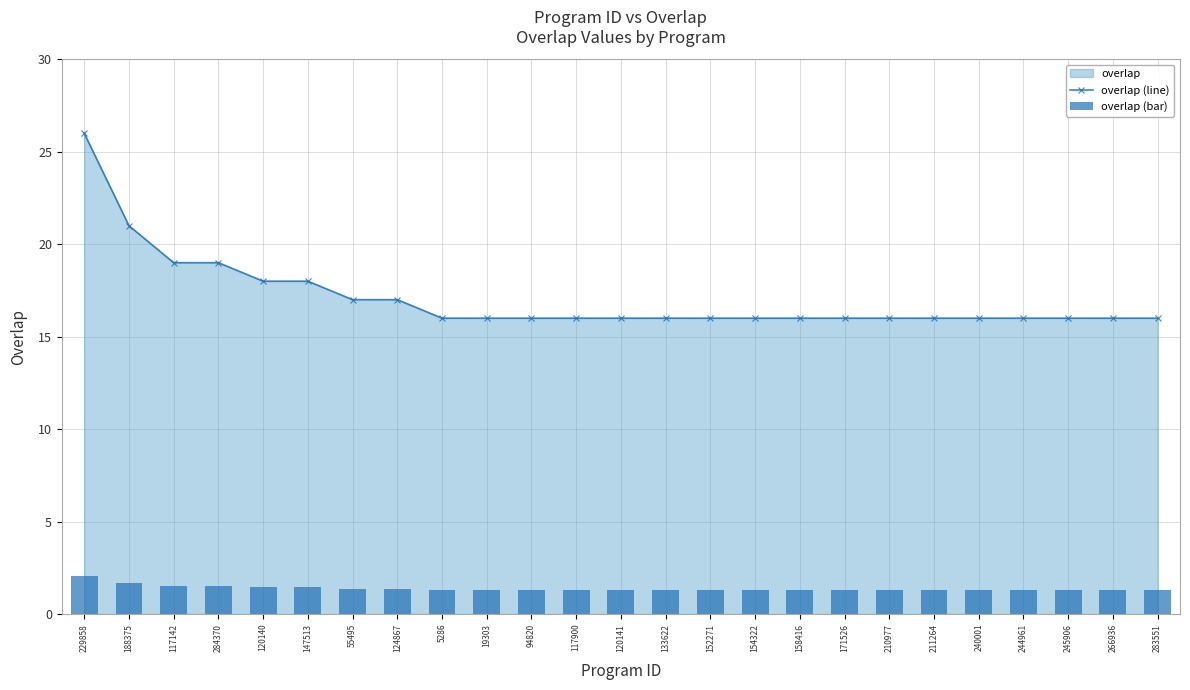

The overlap (bar) series shows 0.8 at 245906. True or false?

False